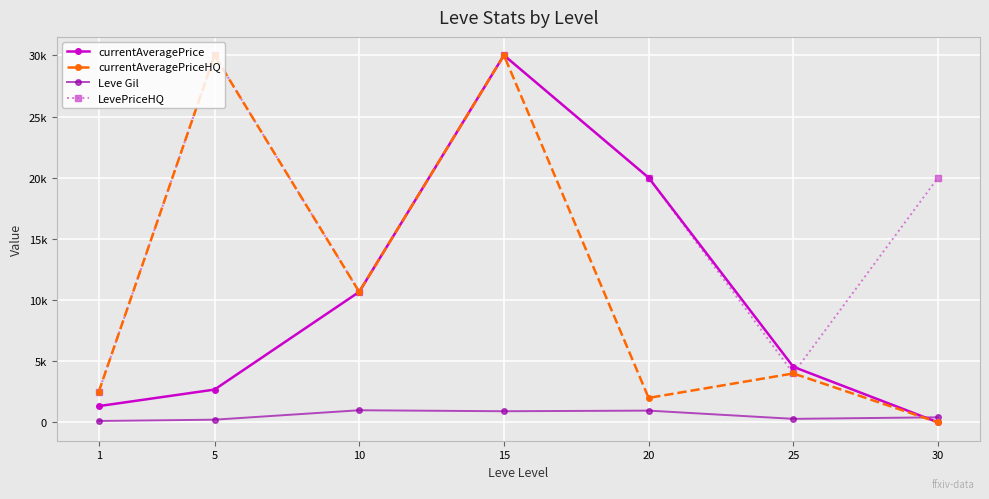

At 20, list the series in order from largest to smallest.

currentAveragePrice, LevePriceHQ, currentAveragePriceHQ, Leve Gil